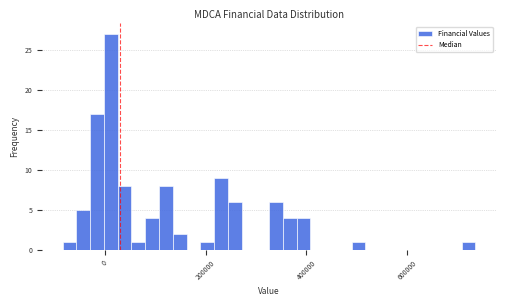

Read against the x-axis, roughly where is the centre of the tallest bar?

20000